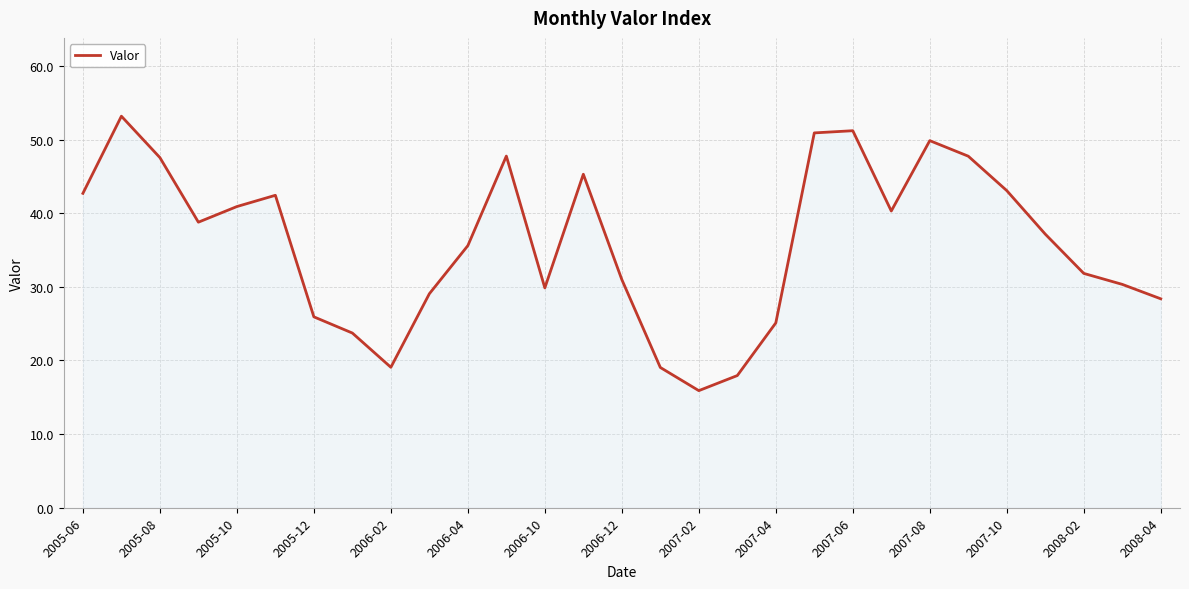

What is the maximum value shown in the chart?

53.2